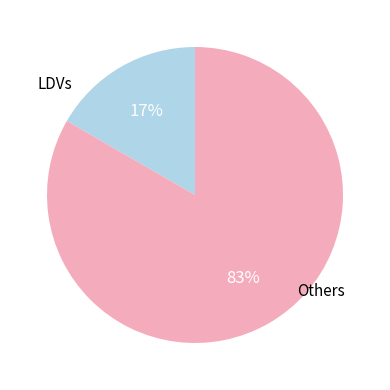

How many segments does this pie chart have?

2